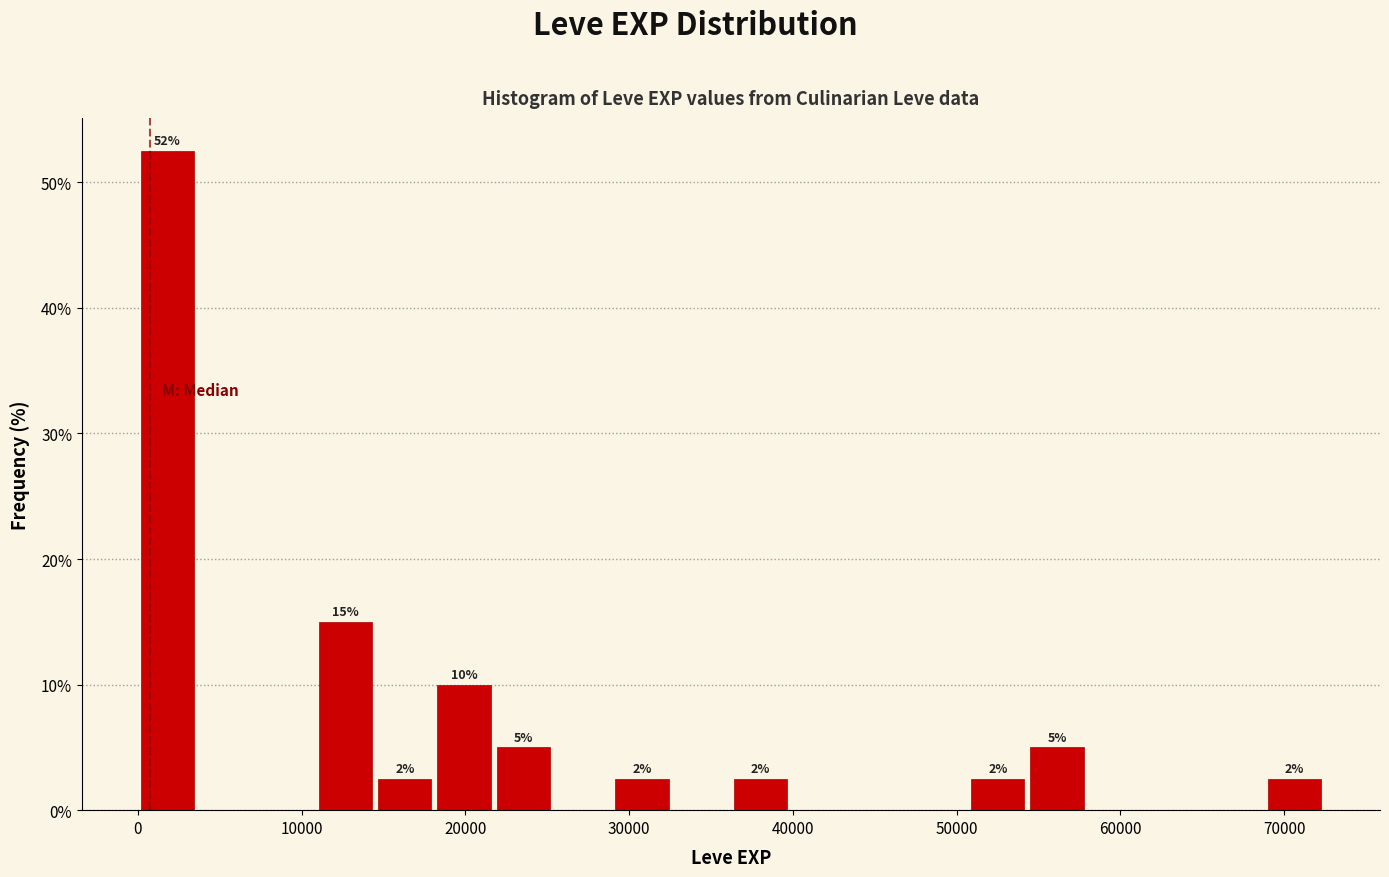

Around what value on the x-axis is the tallest bar? Give the approximate position of its centre, as read against the axis.

2000